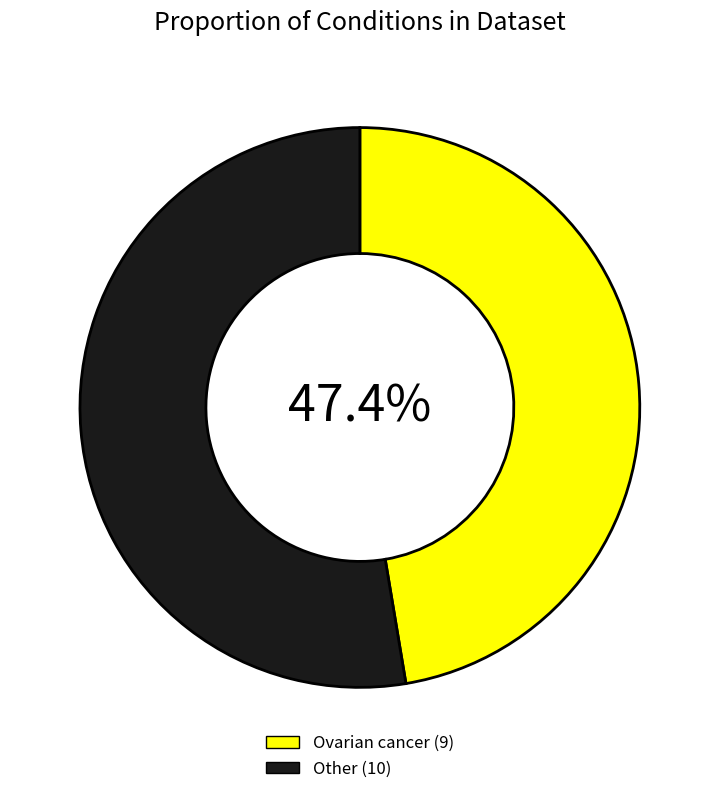

Is there any slice that represents more than half of the pie?

Yes